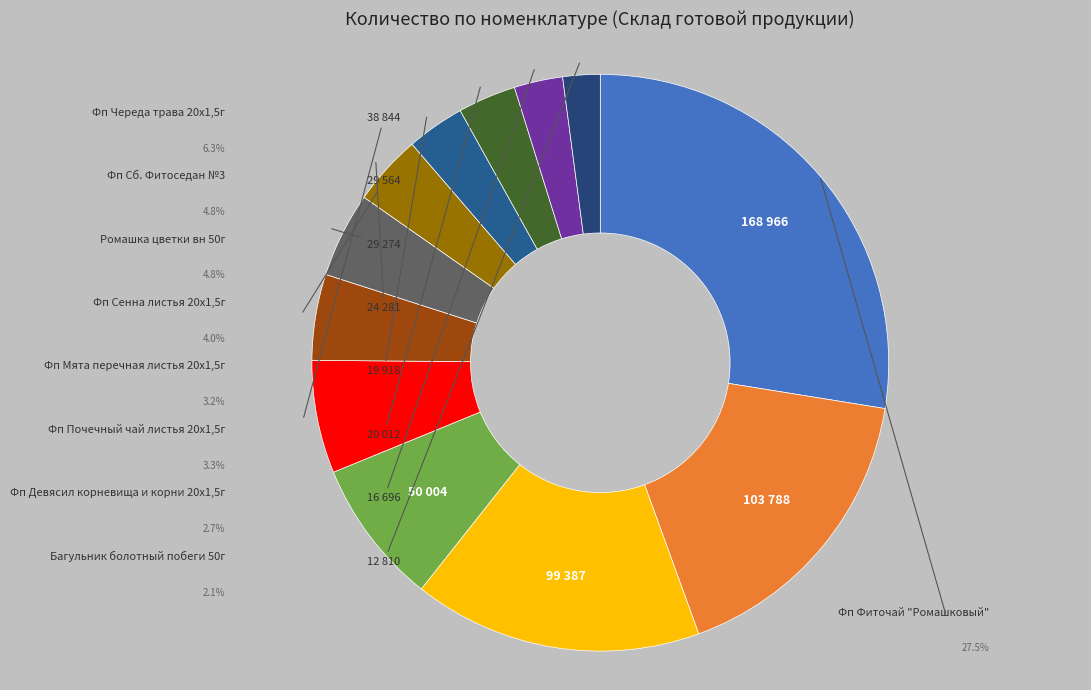

What percentage is the Багульник болотный побеги 50г slice, to the nearest percent?

2%